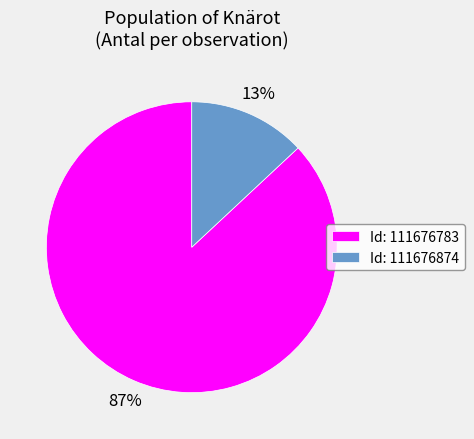

What is the majority slice?

Id: 111676783